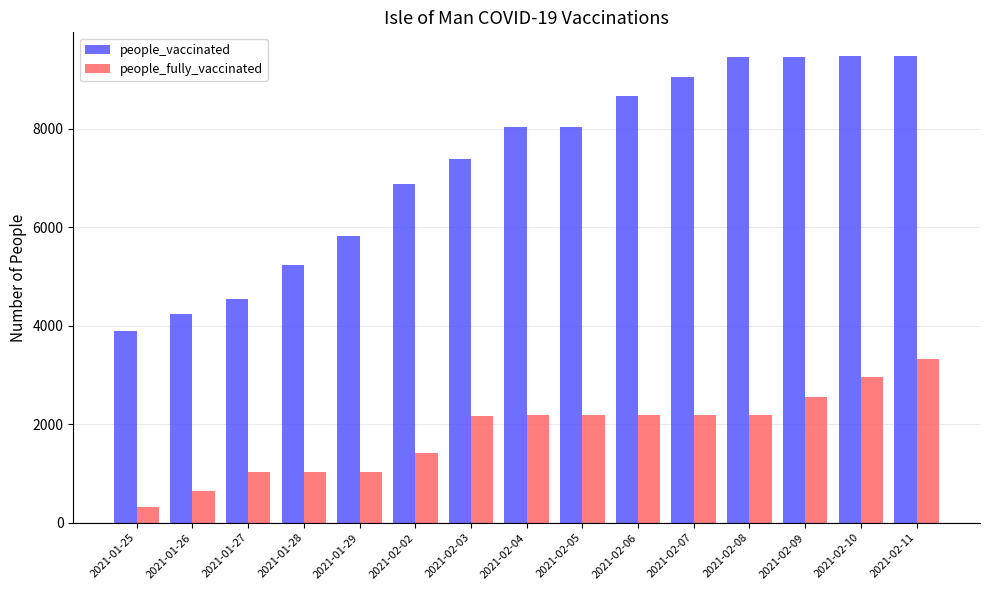

List the series in order of their peak value, lowest first.

people_fully_vaccinated, people_vaccinated